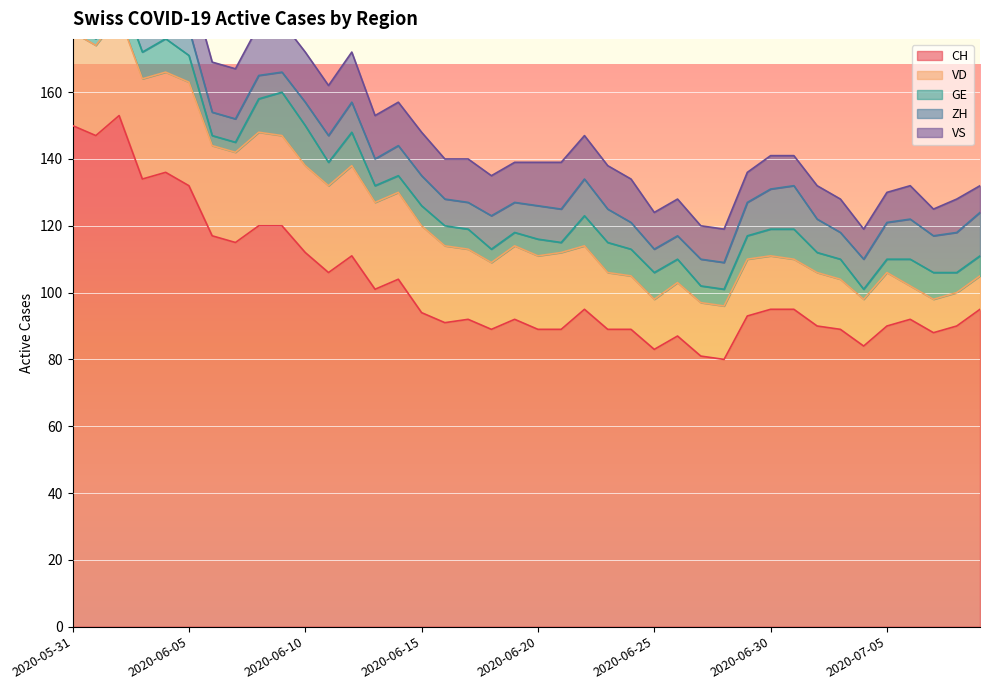

Reading left to right, transcribe all the data shown in this chart.

CH: 150	147	153	134	136	132	117	115	120	120	112	106	111	101	104	94	91	92	89	92	89	89	95	89	89	83	87	81	80	93	95	95	90	89	84	90	92	88	90	95
VD: 28	27	30	30	30	31	27	27	28	27	26	26	27	26	26	26	23	21	20	22	22	23	19	17	16	15	16	16	16	17	16	15	16	15	14	16	10	10	10	10
GE: 2	2	8	8	10	8	3	3	10	13	12	7	10	5	5	6	6	6	4	4	5	3	9	9	8	8	7	5	5	7	8	9	6	6	3	4	8	8	6	6
ZH: 11	11	11	9	9	8	7	7	7	6	7	8	9	8	9	9	8	8	10	9	10	10	11	10	8	7	7	8	8	10	12	13	10	8	9	11	12	11	12	13
VS: 15	15	15	14	15	15	15	15	15	15	15	15	15	13	13	13	12	13	12	12	13	14	13	13	13	11	11	10	10	9	10	9	10	10	9	9	10	8	10	8